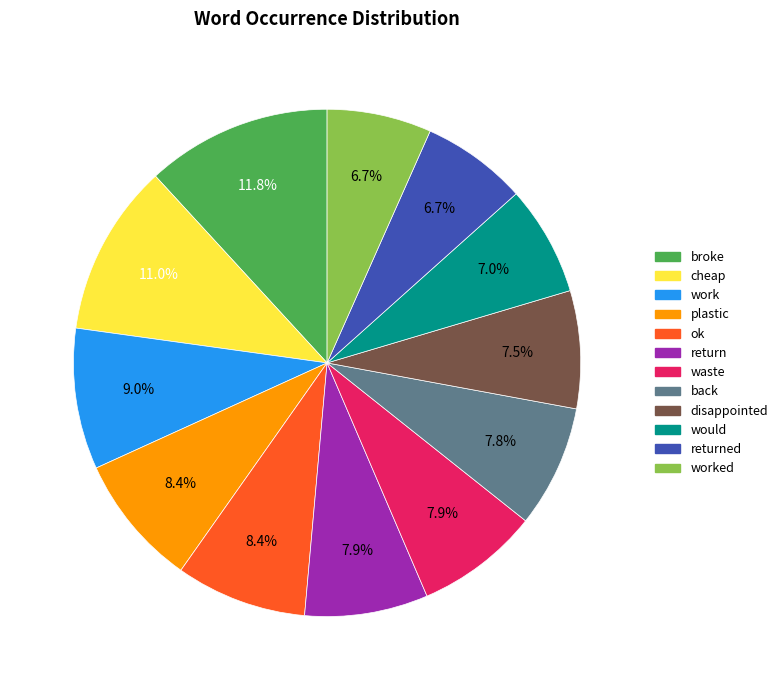

To the nearest percent, what is the combined percentage of back and waste?

16%